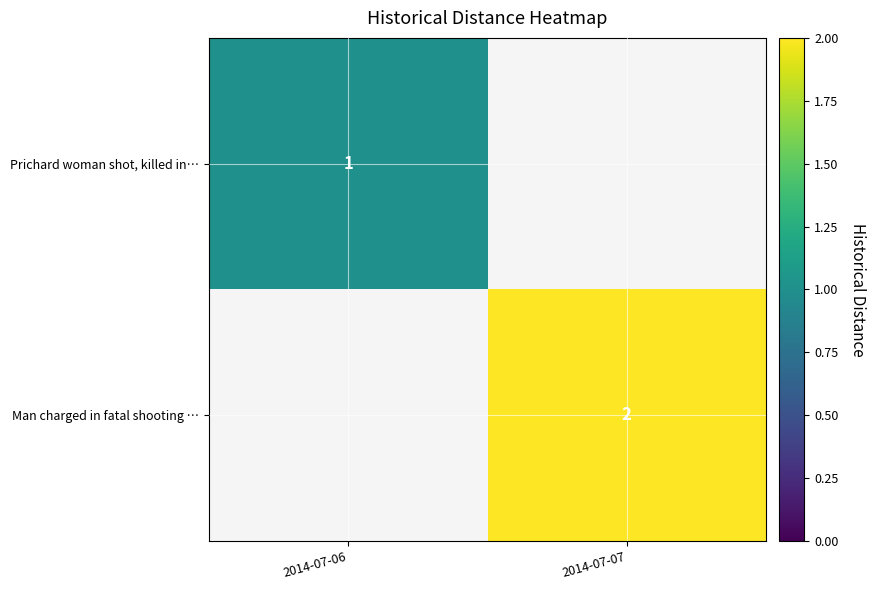

What is the smallest value displayed?

1.0